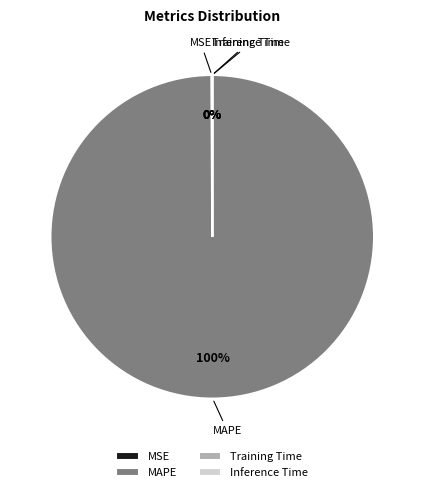

Which category accounts for the majority?

MAPE